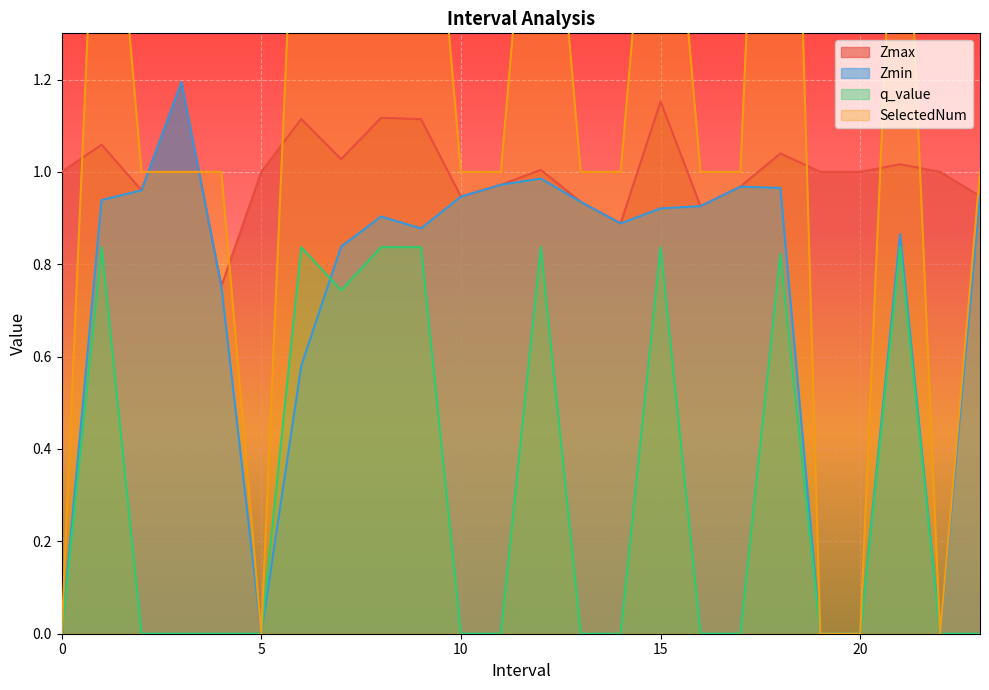

What is the total value across all series at 11?

2.9